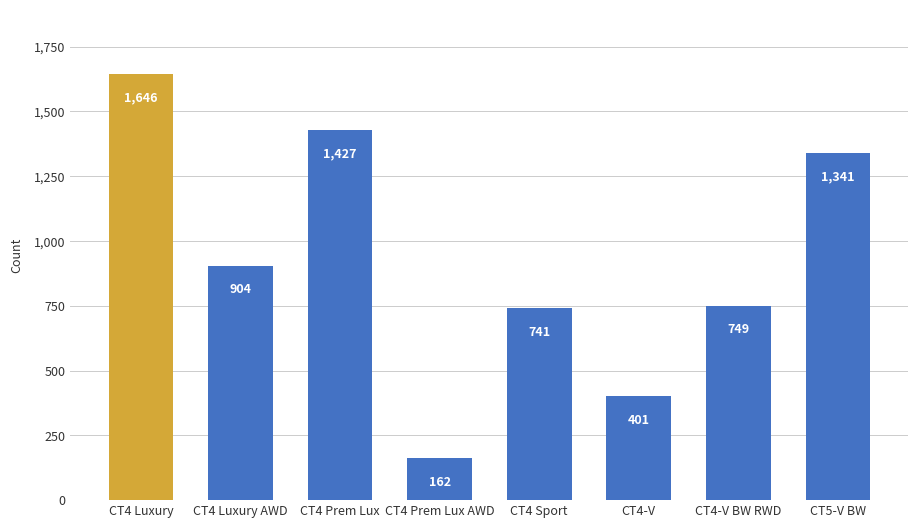

What is the change in value from CT4 Luxury to CT5-V BW?

-305